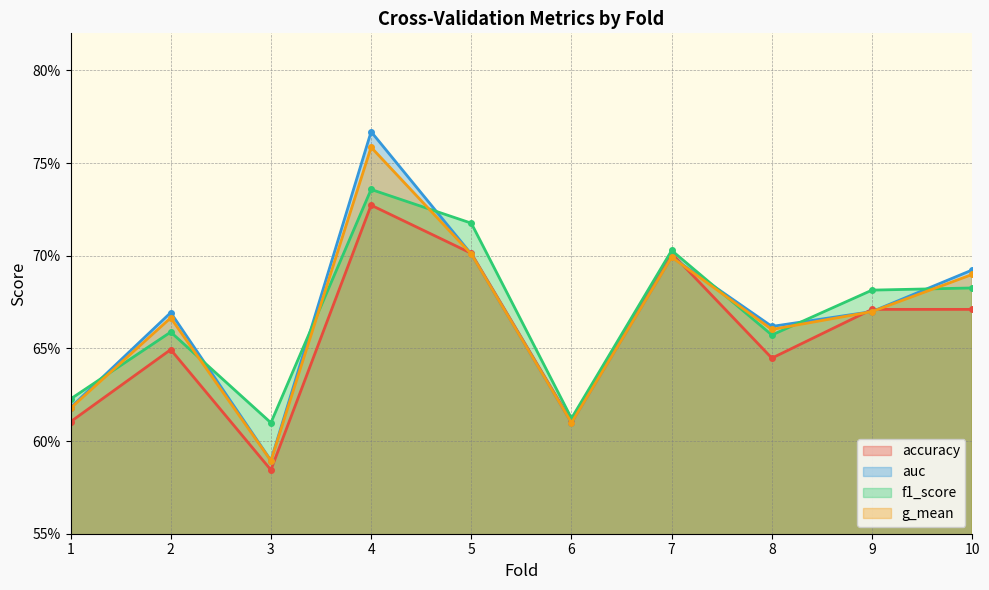

Reading left to right, list all the values displayed in this chart.

accuracy: 1=0.6	2=0.6	3=0.6	4=0.7	5=0.7	6=0.6	7=0.7	8=0.6	9=0.7	10=0.7
auc: 1=0.6	2=0.7	3=0.6	4=0.8	5=0.7	6=0.6	7=0.7	8=0.7	9=0.7	10=0.7
f1_score: 1=0.6	2=0.7	3=0.6	4=0.7	5=0.7	6=0.6	7=0.7	8=0.7	9=0.7	10=0.7
g_mean: 1=0.6	2=0.7	3=0.6	4=0.8	5=0.7	6=0.6	7=0.7	8=0.7	9=0.7	10=0.7